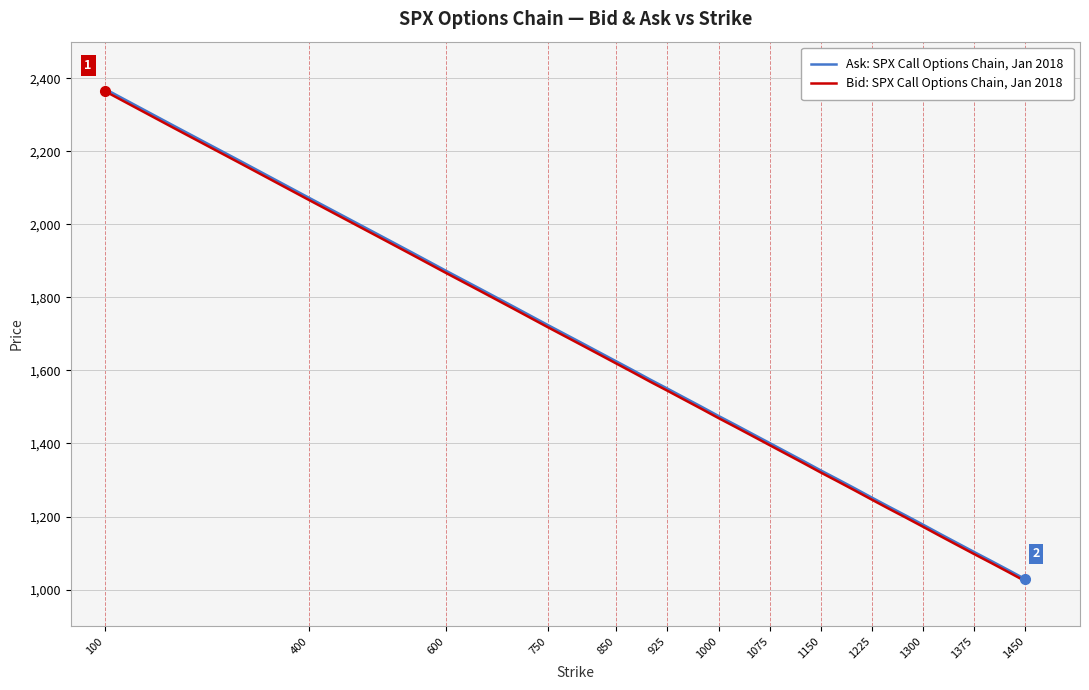

What are all the series names shown in the legend?

Ask: SPX Call Options Chain, Jan 2018, Bid: SPX Call Options Chain, Jan 2018